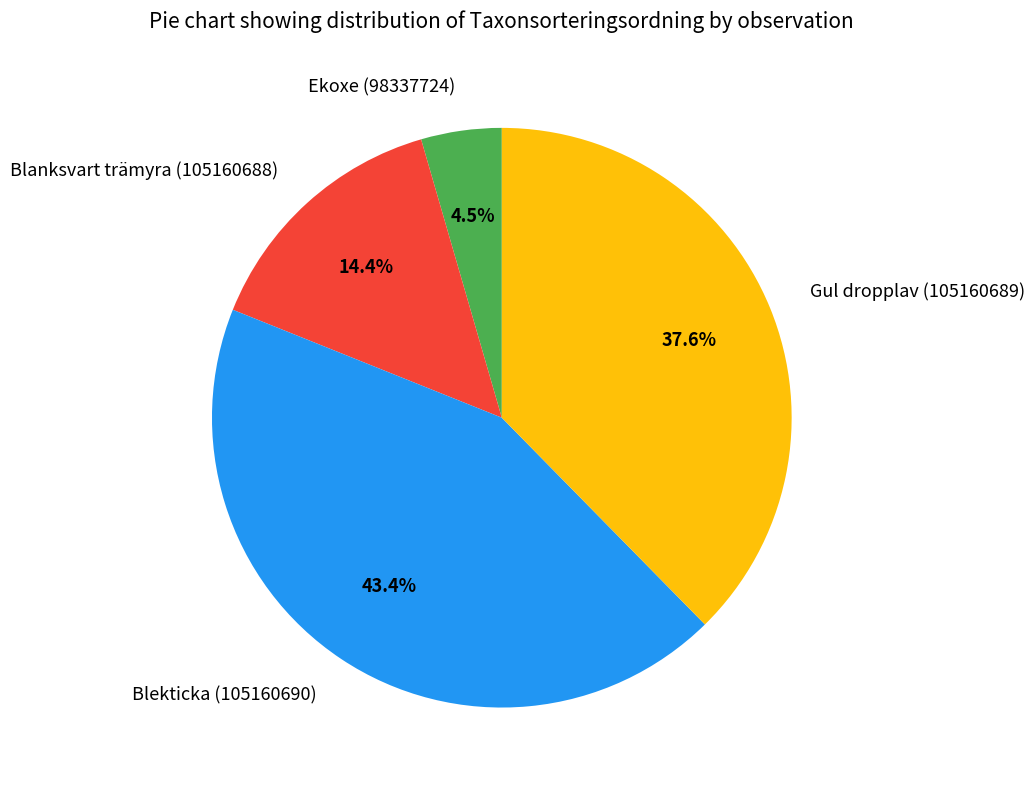

What is the smallest slice in the pie chart?

Ekoxe (98337724)